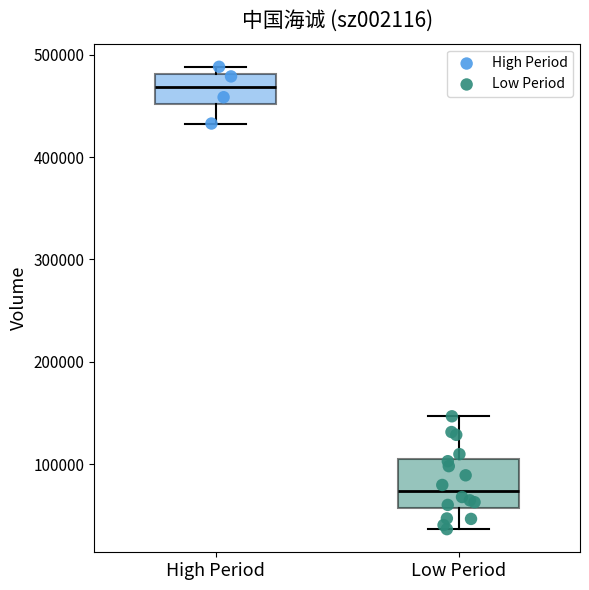

Reading left to right, transcribe this box plot: for each box, give where its median line is, the range the box spans, and where its two whiskers end, as read against the y-axis. The values are not printed on the chart, so give them approximately, as read against the axis.

High Period: median 470000, box 450000 to 480000, whiskers 430000 to 490000
Low Period: median 70000, box 60000 to 100000, whiskers 40000 to 150000